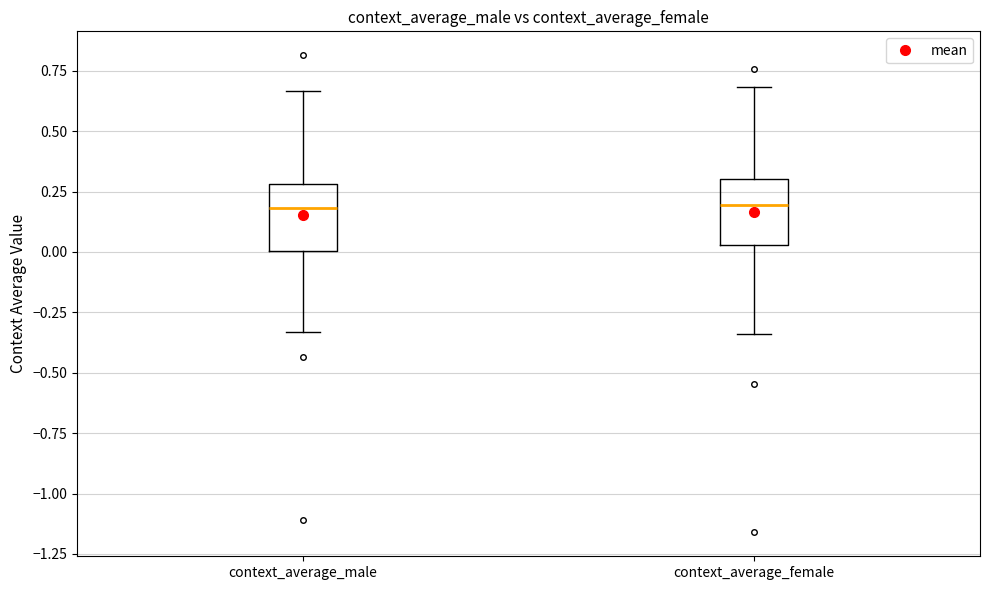

Reading left to right, read every box against the y-axis: the position of its median line, the range the box covers, and the ends of its whiskers. The values are not printed on the chart, so give them approximately, as read against the axis.

context_average_male: median 0.20, box 0.00 to 0.30, whiskers -0.35 to 0.65
context_average_female: median 0.20, box 0.05 to 0.30, whiskers -0.35 to 0.70